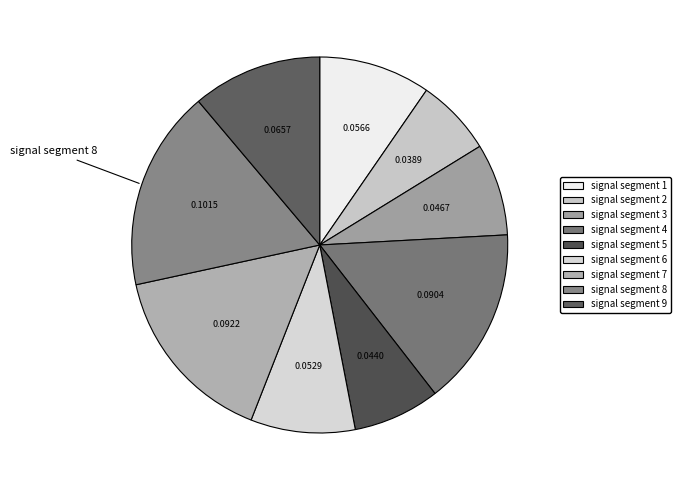

True or false: signal segment 7 accounts for 25% of the total.

False